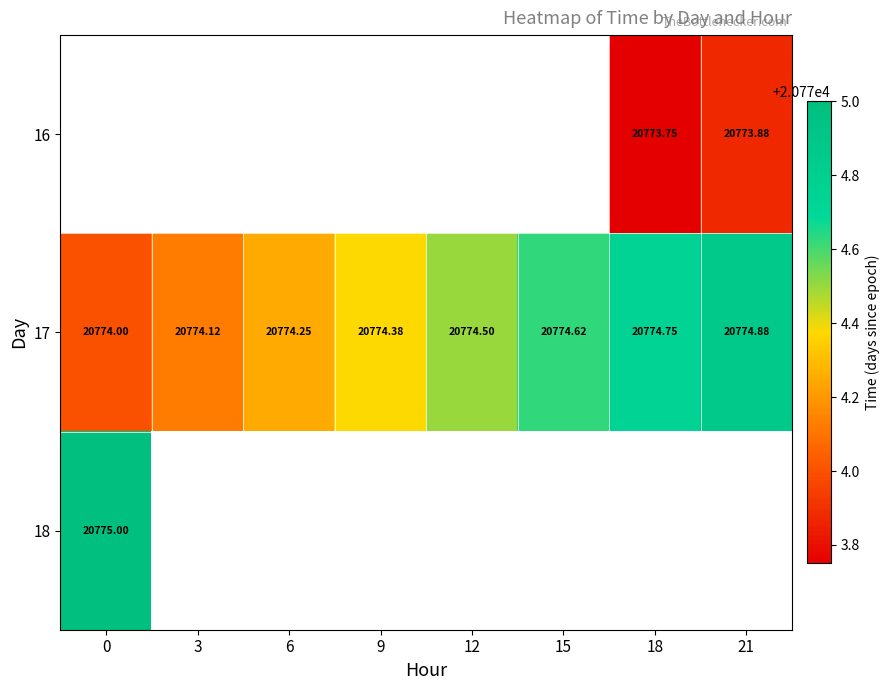

Is the value of 18 at 0 greater than the value of 16 at 21?

Yes